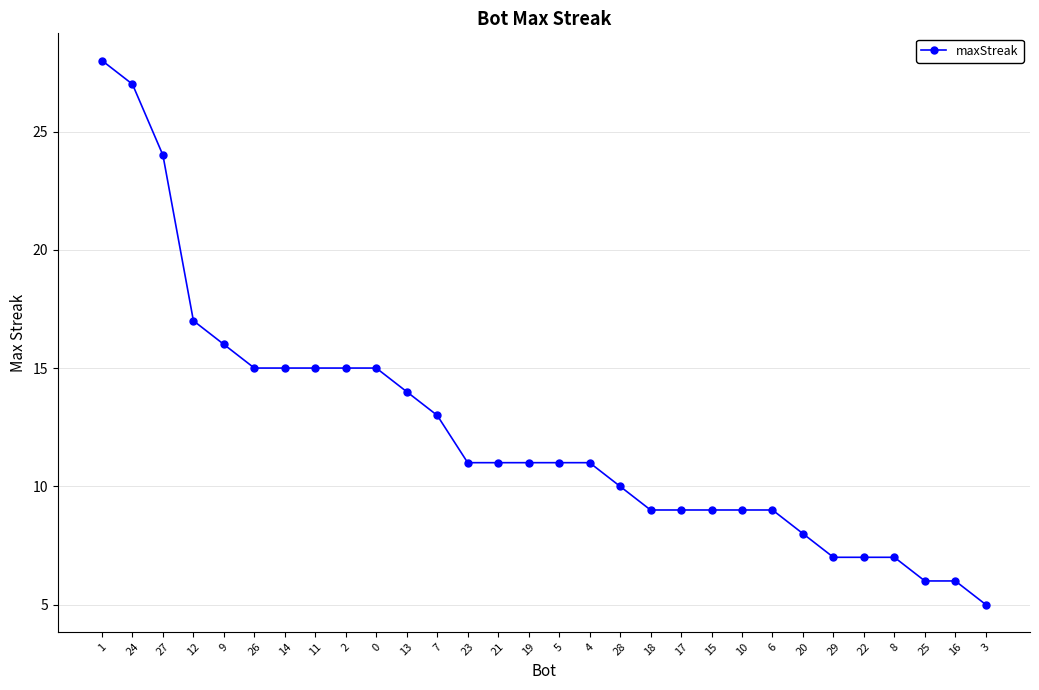

What is the value of the 30th point from the left?

5